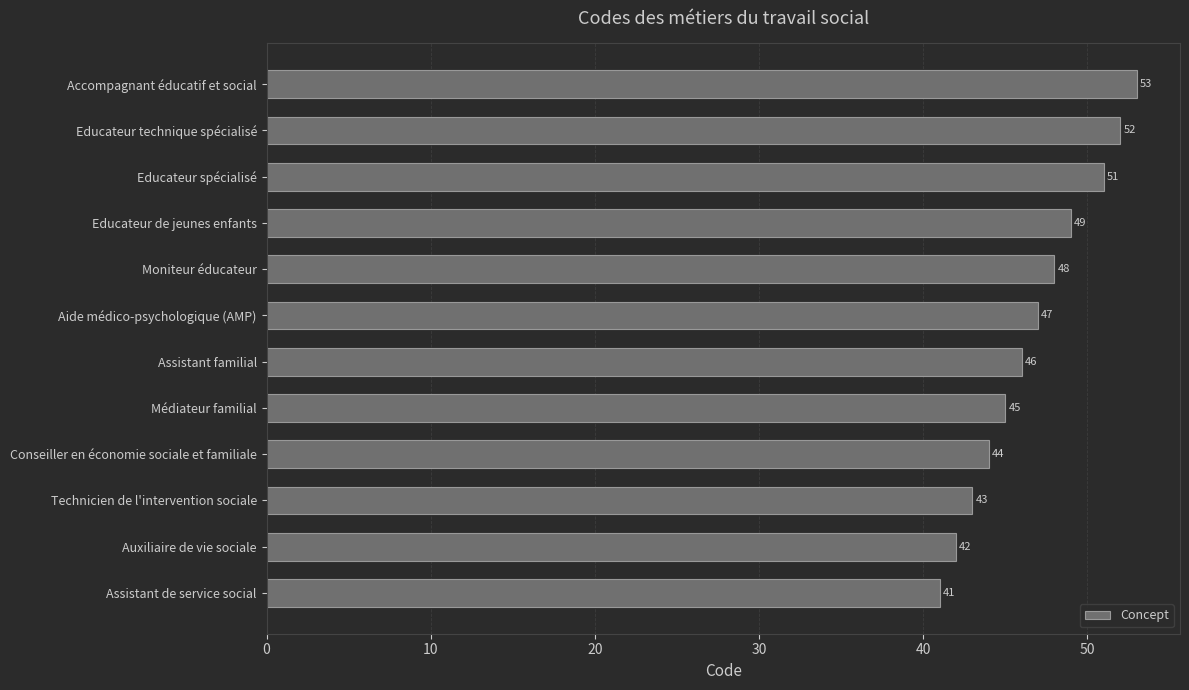

Is it true that the value at Educateur technique spécialisé is 52?

True